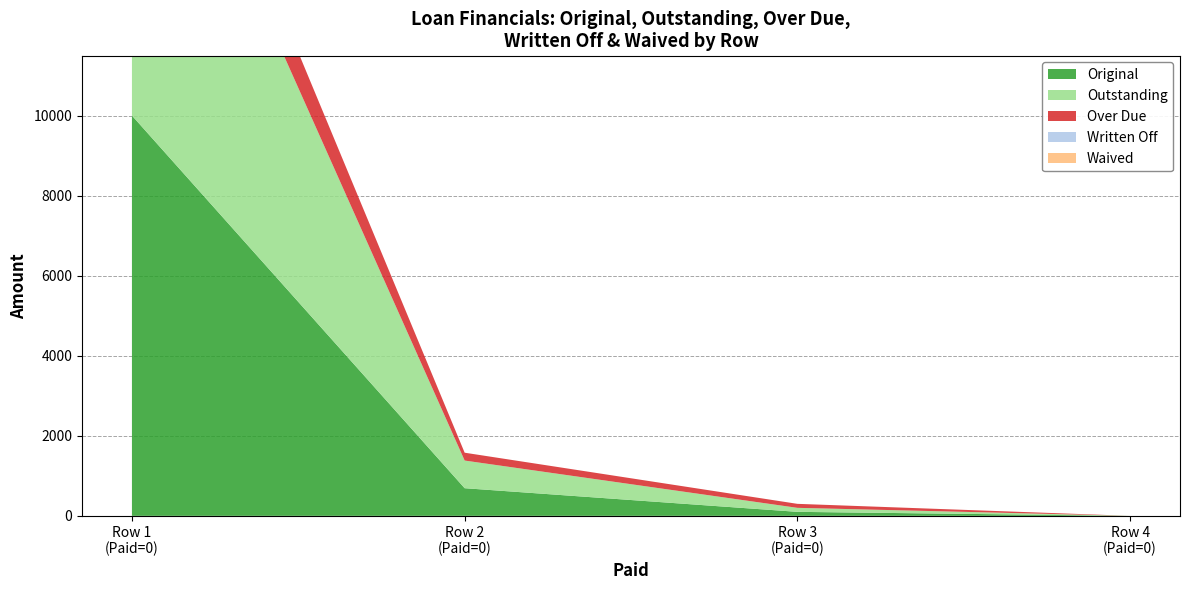

Reading left to right, extract all data points from this chart.

Original: 0=10000.0	0=690.6	0=100.0	0=0.0
Outstanding: 0=10000.0	0=690.6	0=100.0	0=0.0
Over Due: 0=1579.2	0=196.2	0=100.0	0=0.0
Written Off: 0=0.0	0=0.0	0=0.0	0=0.0
Waived: 0=0.0	0=0.0	0=0.0	0=0.0